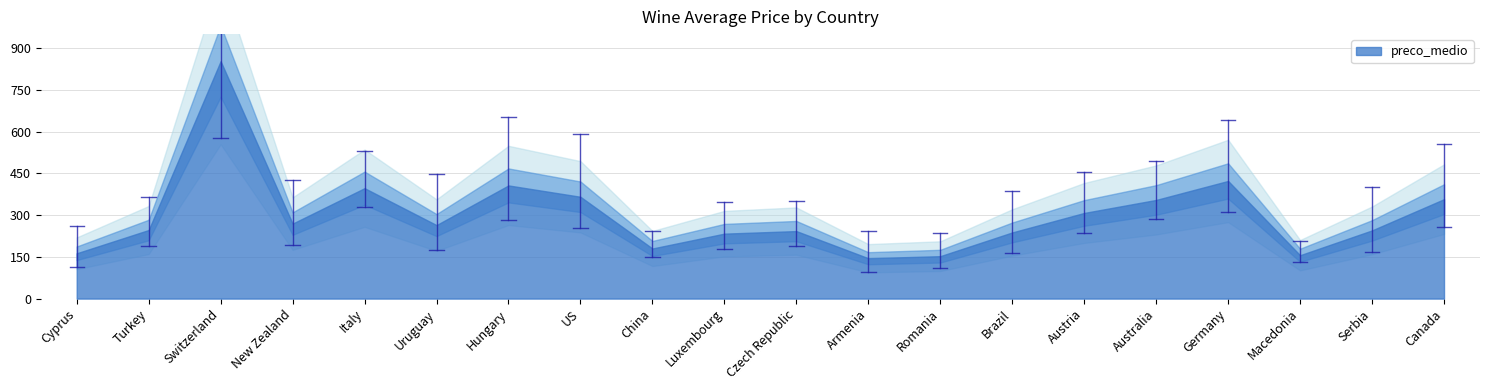

List the labels in order of value, smallest first.

Armenia, Romania, Macedonia, Cyprus, China, Luxembourg, Brazil, Czech Republic, Serbia, Turkey, Uruguay, New Zealand, Austria, Australia, Canada, US, Italy, Hungary, Germany, Switzerland